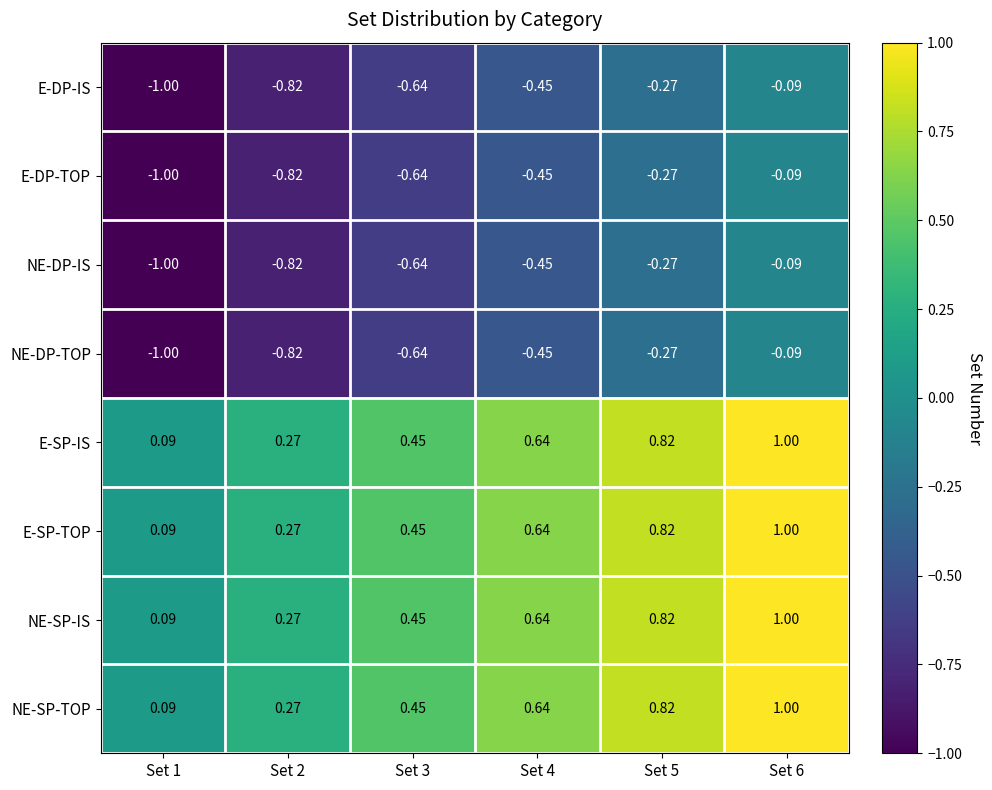

Is the value of NE-SP-IS at Set 4 greater than the value of NE-SP-TOP at Set 3?

Yes